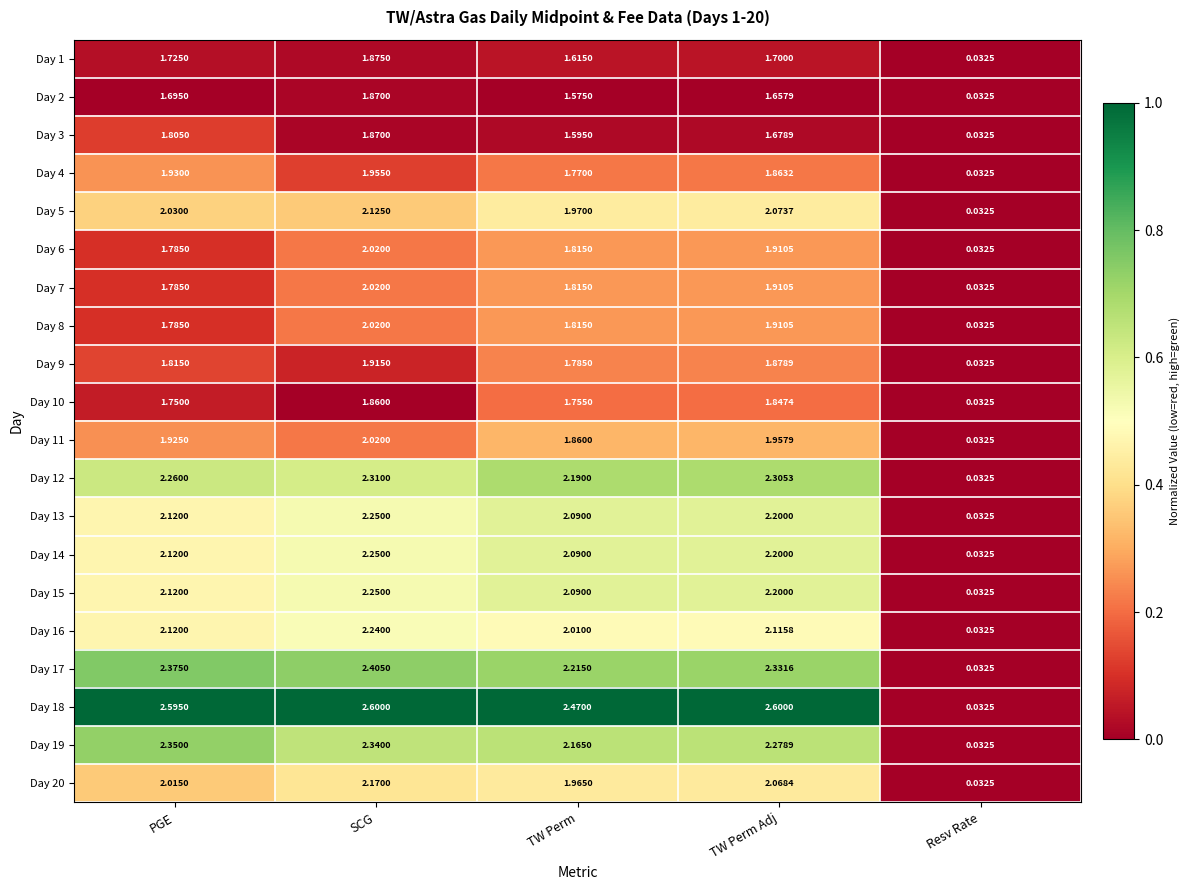

At which label is Day 19 closest to 1?

Resv Rate